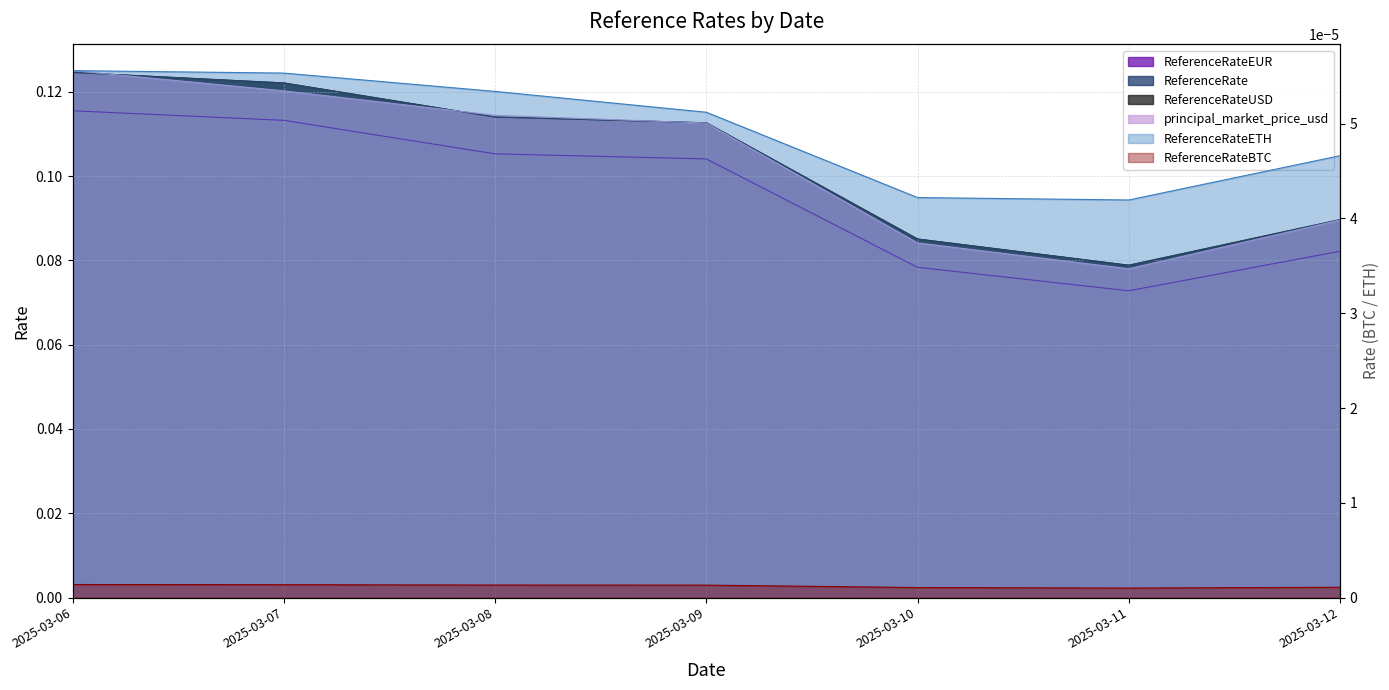

What is the lowest value of the ReferenceRate series?

0.1